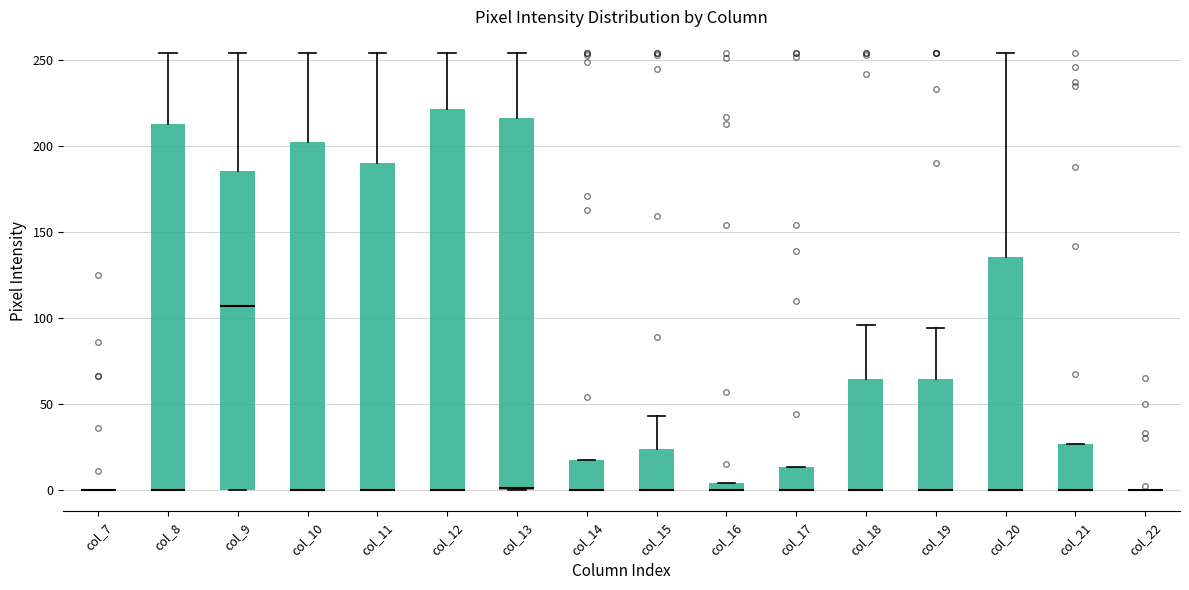

Where is the lower edge of the box for col_20 on the y-axis? The values are not printed on the chart, so give them approximately, as read against the axis.

0